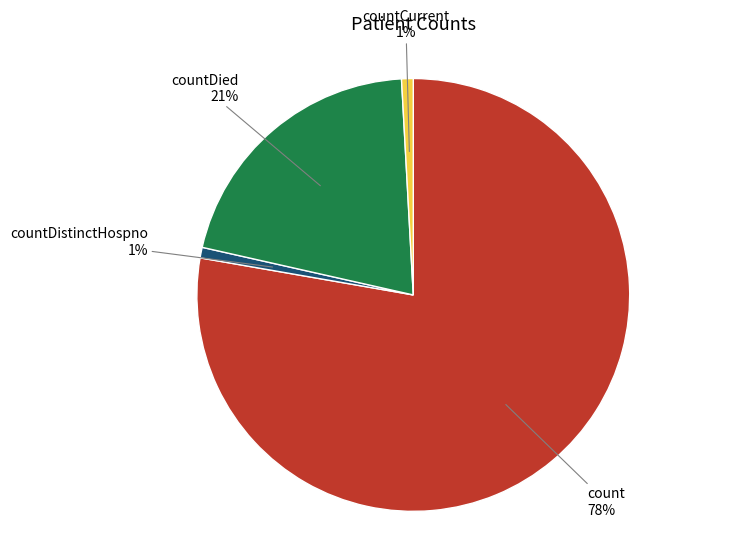

Is there a majority slice in this chart?

Yes